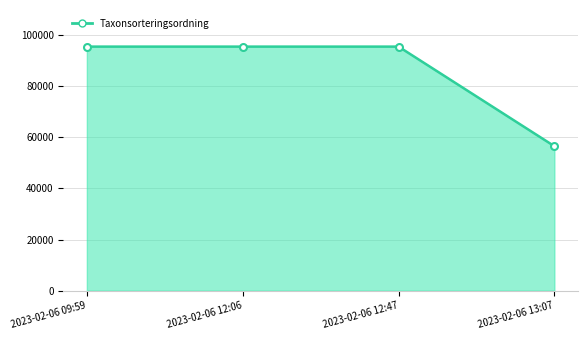

How many lines are shown in the chart?

1